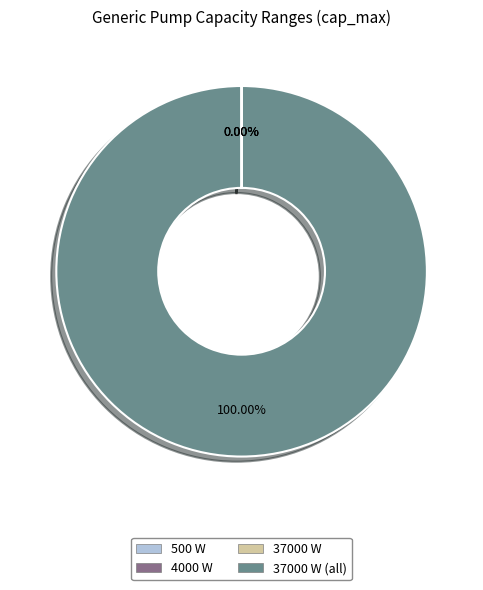

To the nearest percent, what is the average slice percentage?

25%